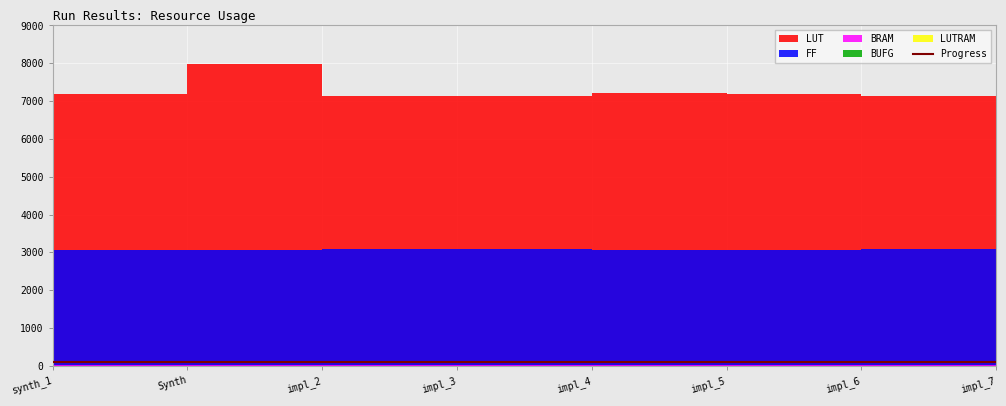

What is the label of the 5th point from the left?

impl_4